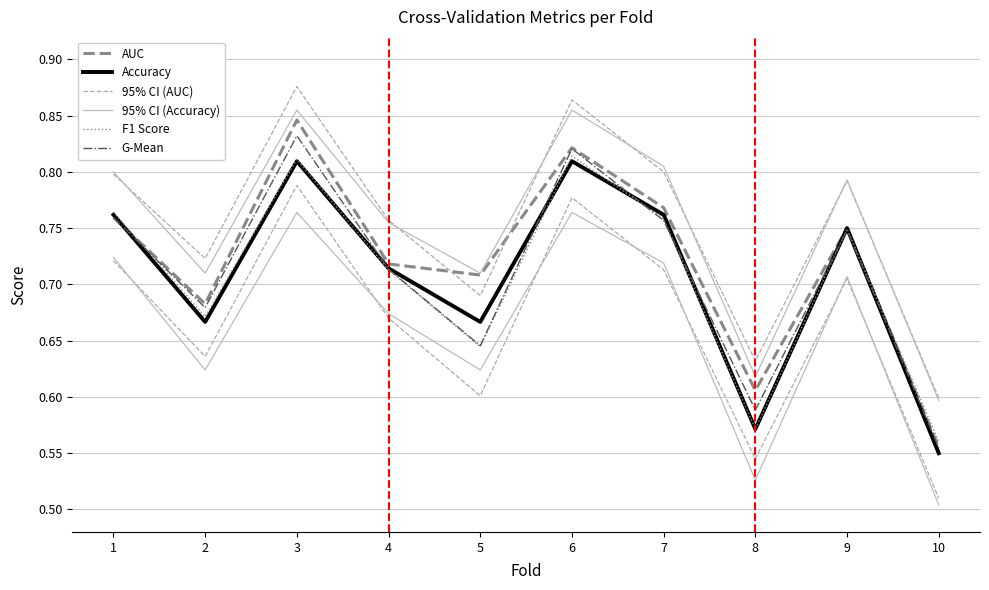

In F1 Score, how many points are higher than both neighbors (excluding endpoints)?

3